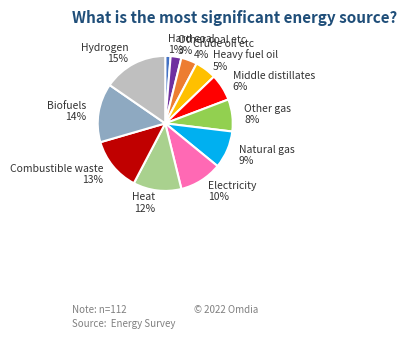

Does any single category account for the majority?

No